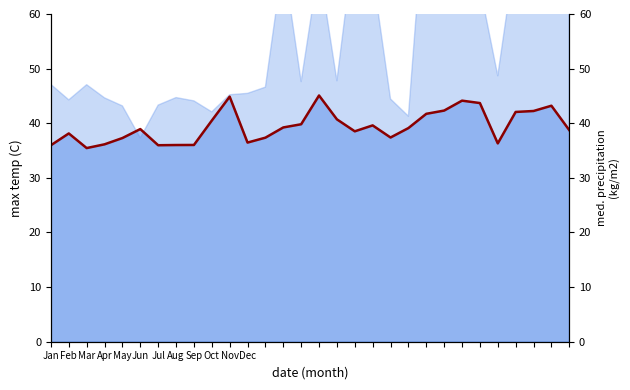

Reading left to right, list all the values displayed in this chart.

col_11: 36.0	38.1	35.5	36.1	37.3	38.9	36.0	36.0	36.0	40.5	44.9	36.5	37.4	39.2	39.8	45.1	40.7	38.5	39.6	37.4	39.1	41.7	42.3	44.1	43.7	36.3	42.1	42.2	43.2	38.7
col_14: 48.9	42.7	43.7	80.1	49.6	49.2	42.1	47.9	44.4	90.9	45.7	47.1	40.9	45.8	45.1	44.5	43.5	44.8	56.1	40.4	41.1	74.2	47.1	52.7	50.6	45.7	73.7	50.9	46.3	45.7
col_15: 48.9	42.7	43.7	80.1	49.6	49.2	42.1	47.9	44.4	90.9	45.7	47.1	40.9	45.8	45.1	44.5	43.5	44.8	56.1	40.4	41.1	74.2	47.1	52.7	50.6	45.7	73.7	50.9	46.3	45.7
col_16: 48.9	42.7	43.7	80.1	49.6	49.2	42.1	47.9	44.4	90.9	45.7	47.1	40.9	45.8	45.1	44.5	43.5	44.8	56.1	40.4	41.1	74.2	47.1	52.7	50.6	45.7	73.7	50.9	46.3	45.7